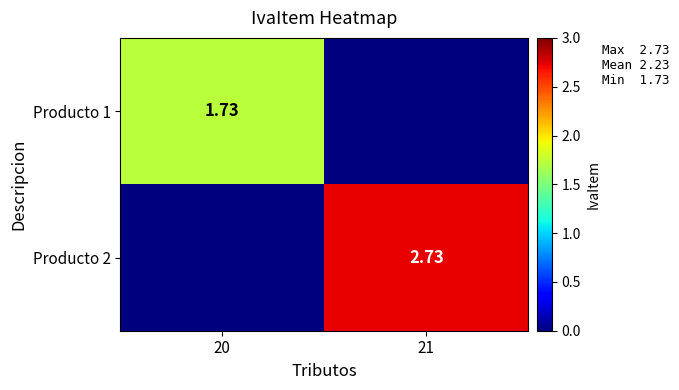

At 20, list the series in order from smallest to largest.

Producto 2, Producto 1